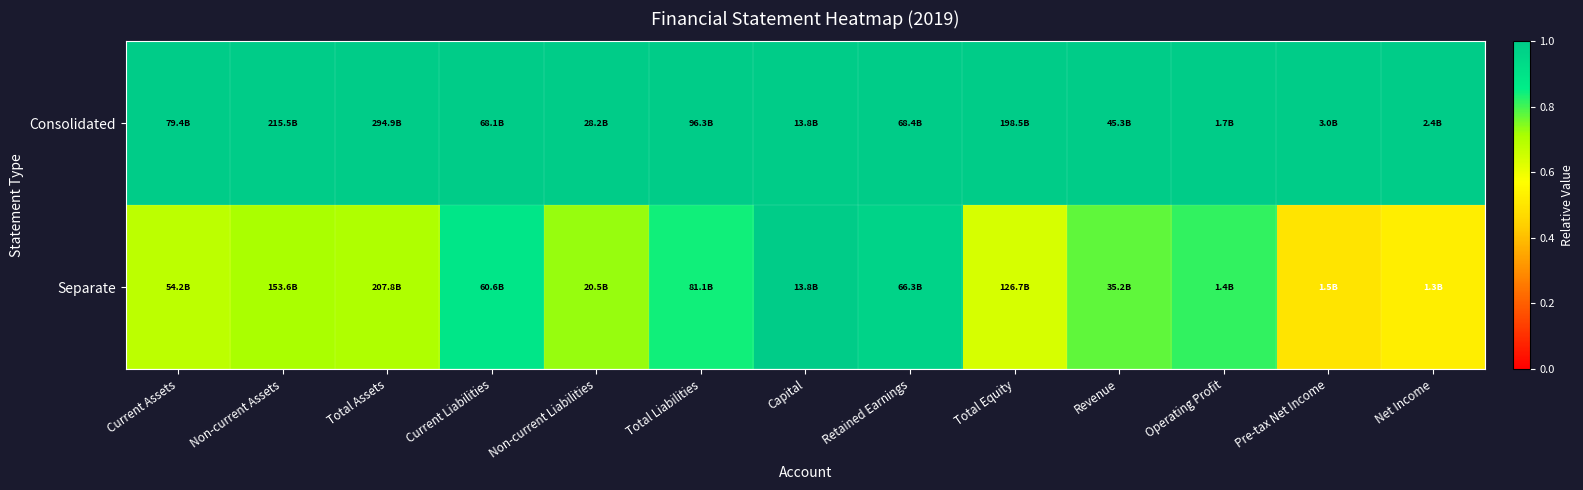

Reading right to left, list all the values displayed in this chart.

Consolidated: Net Income=1.0	Pre-tax Net Income=1.0	Operating Profit=1.0	Revenue=1.0	Total Equity=1.0	Retained Earnings=1.0	Capital=1.0	Total Liabilities=1.0	Non-current Liabilities=1.0	Current Liabilities=1.0	Total Assets=1.0	Non-current Assets=1.0	Current Assets=1.0
Separate: Net Income=0.5	Pre-tax Net Income=0.5	Operating Profit=0.8	Revenue=0.8	Total Equity=0.6	Retained Earnings=1.0	Capital=1.0	Total Liabilities=0.8	Non-current Liabilities=0.7	Current Liabilities=0.9	Total Assets=0.7	Non-current Assets=0.7	Current Assets=0.7